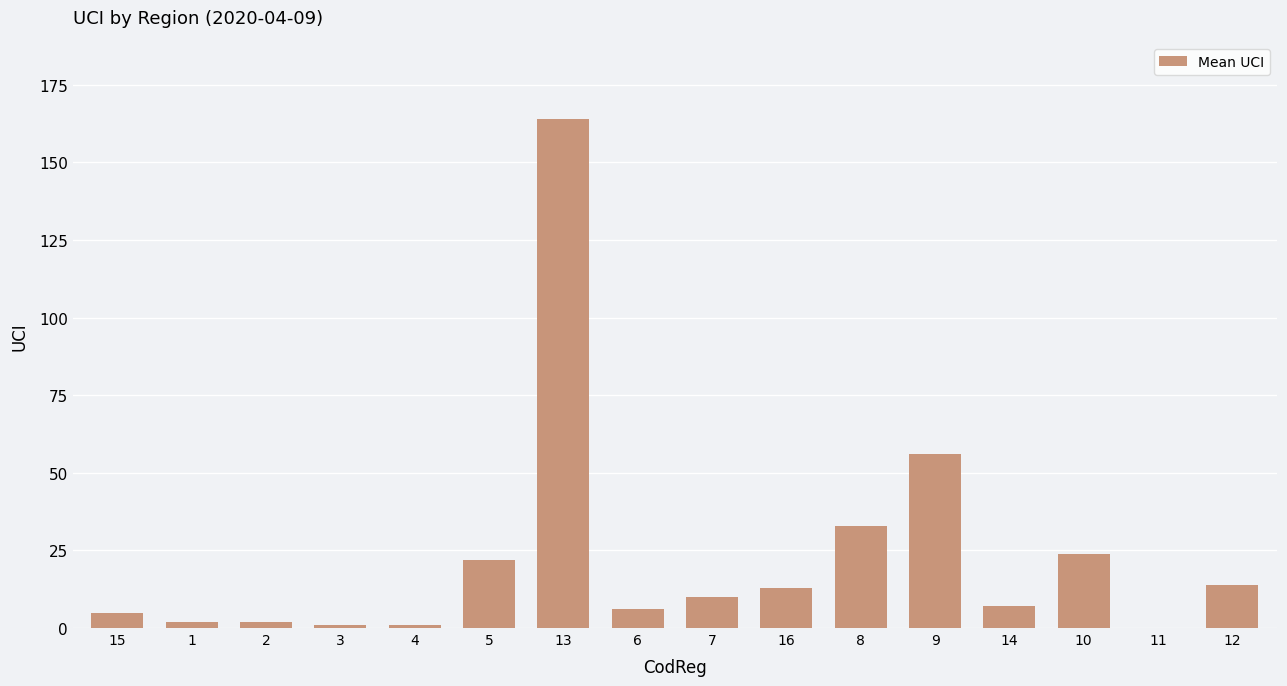

Which has a higher value, 8 or 15?

8